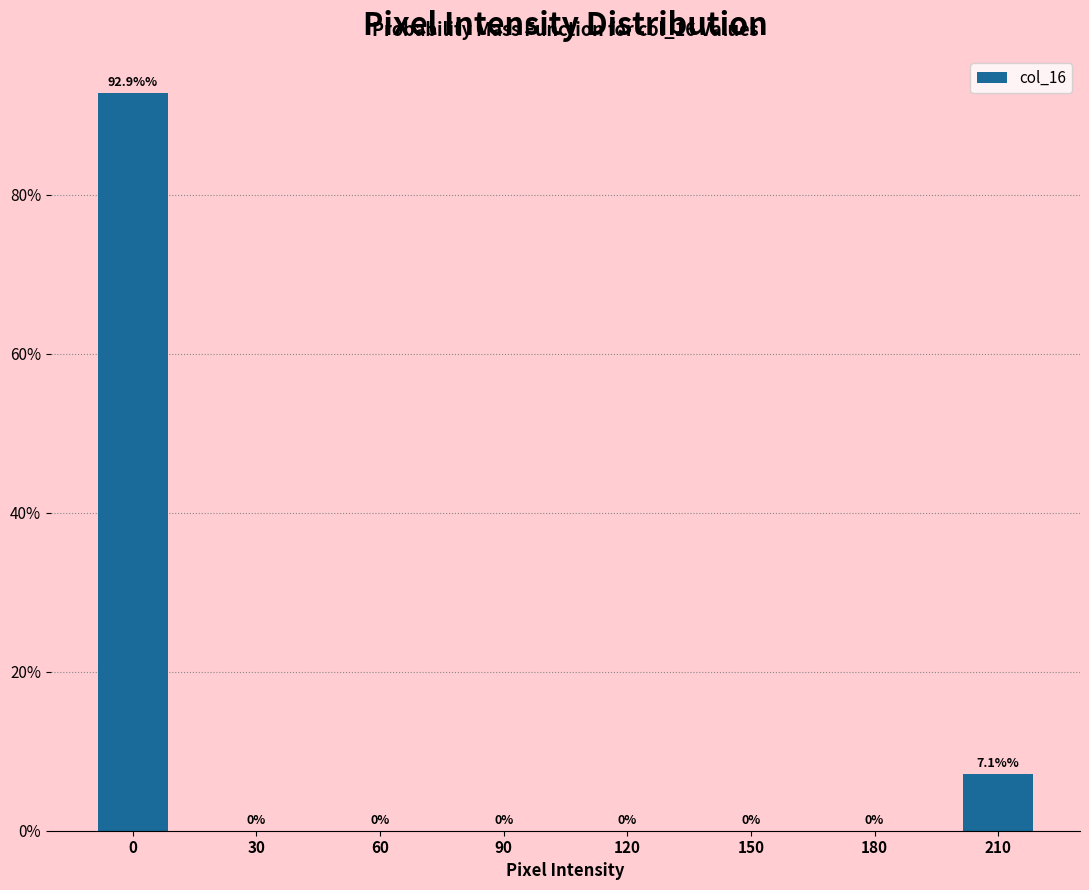

Reading left to right, transcribe all the data shown in this chart.

0=92.9	30=0.0	60=0.0	90=0.0	120=0.0	150=0.0	180=0.0	210=7.1